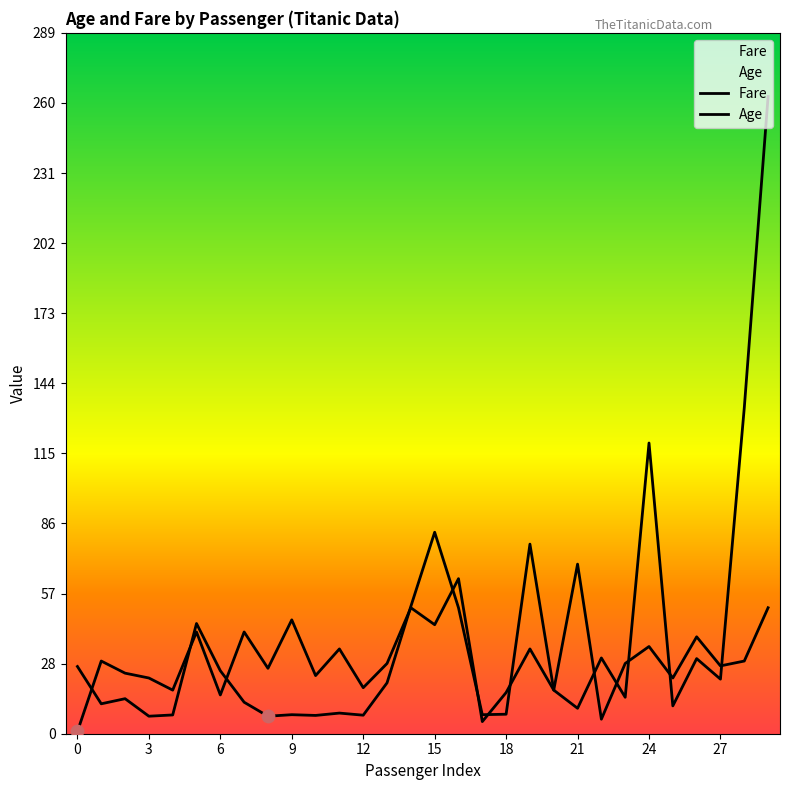

At how many categories does at least one series exceed 33?

13